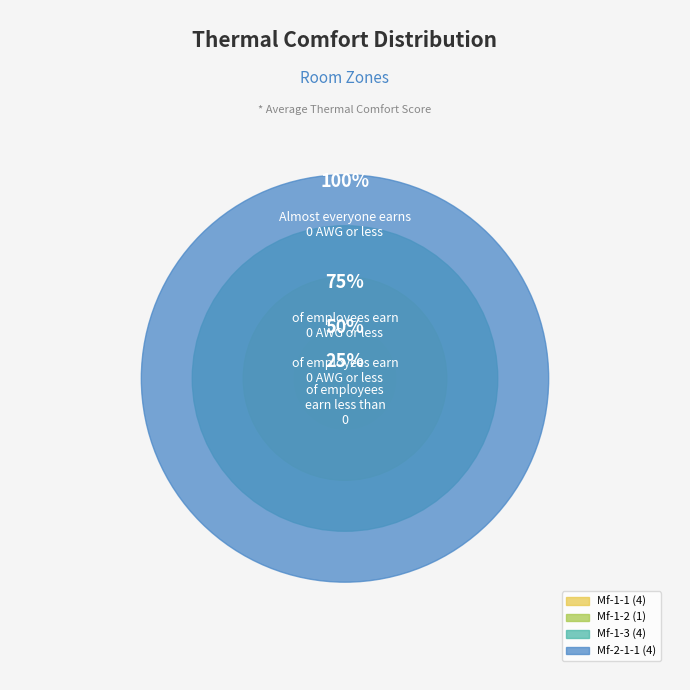

Approximately how many times larger is the value at Mf-2-1-1 compared to Mf-1-1?

1.0